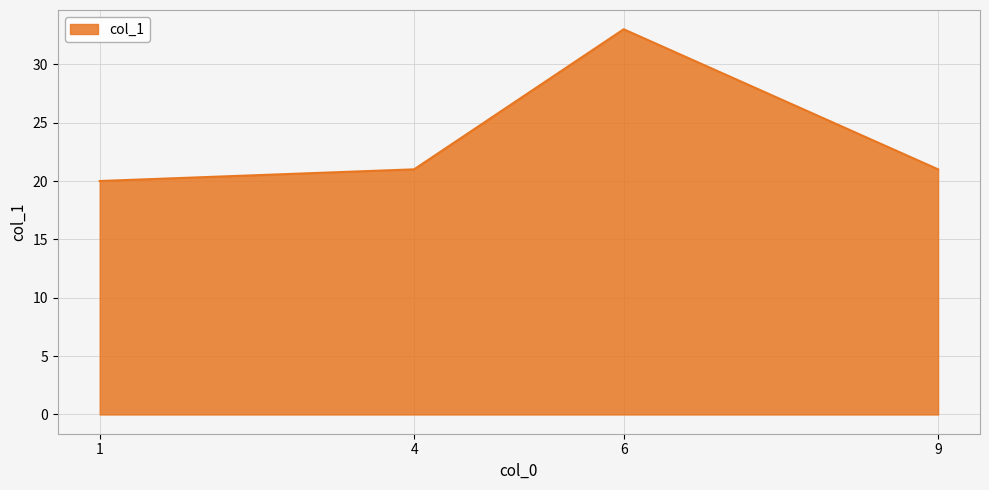

Read the value at 6, to the nearest 10.

30